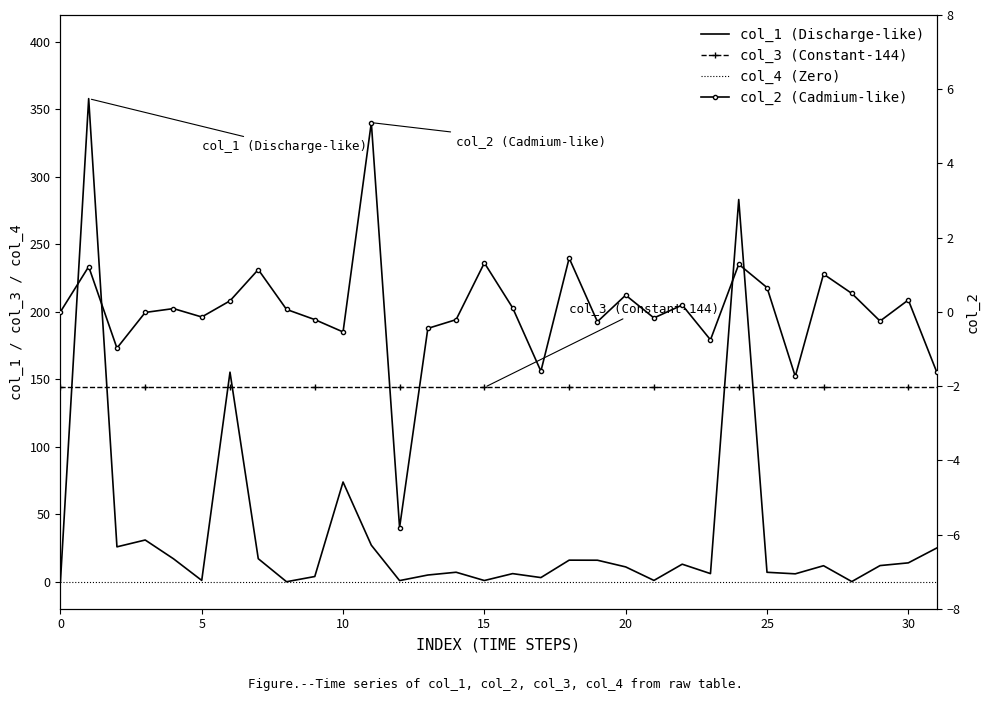

What is the label of the 16th point from the right?

16